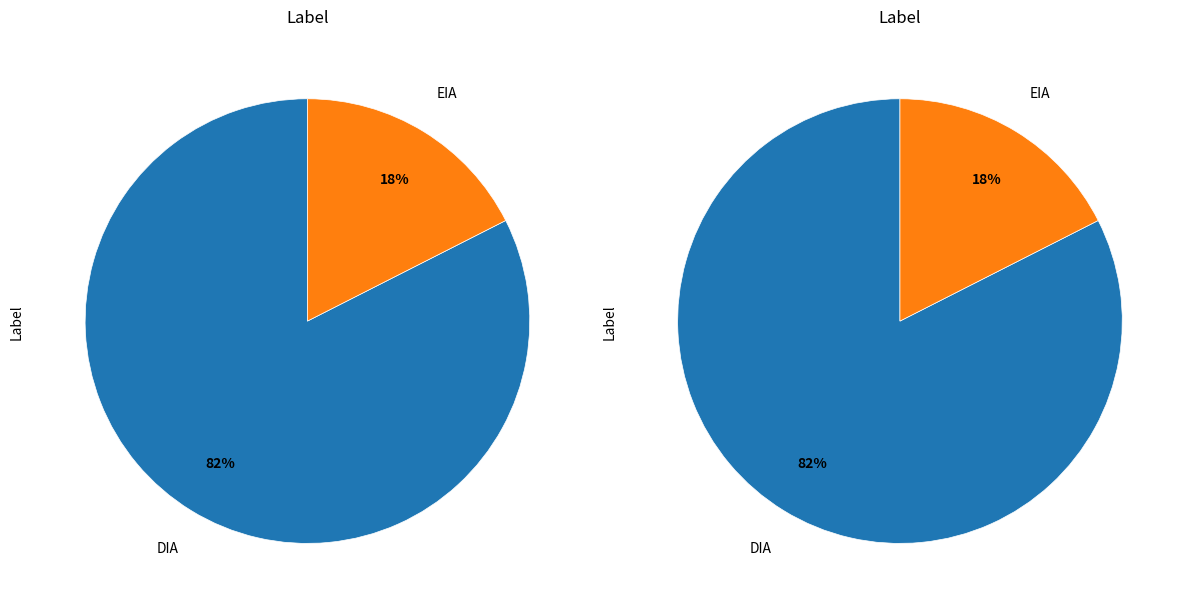

Rank the categories by value from lowest to highest.

EIA, DIA